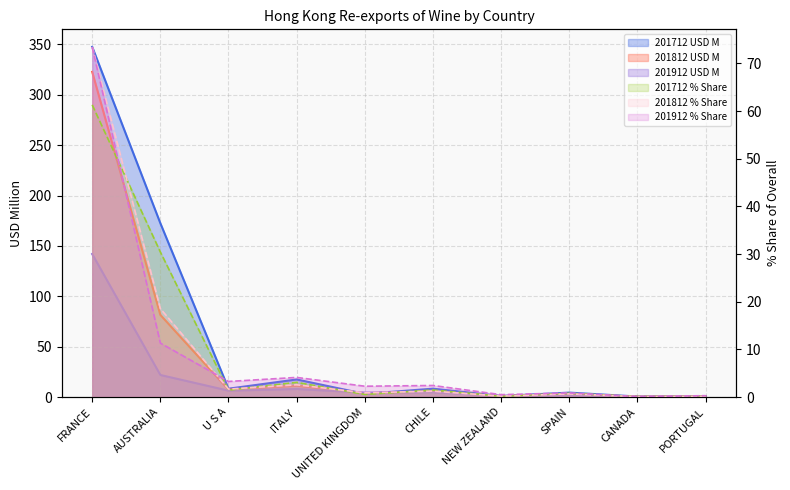

Is it true that 201912 USD M equals 2.8 at SPAIN?

False